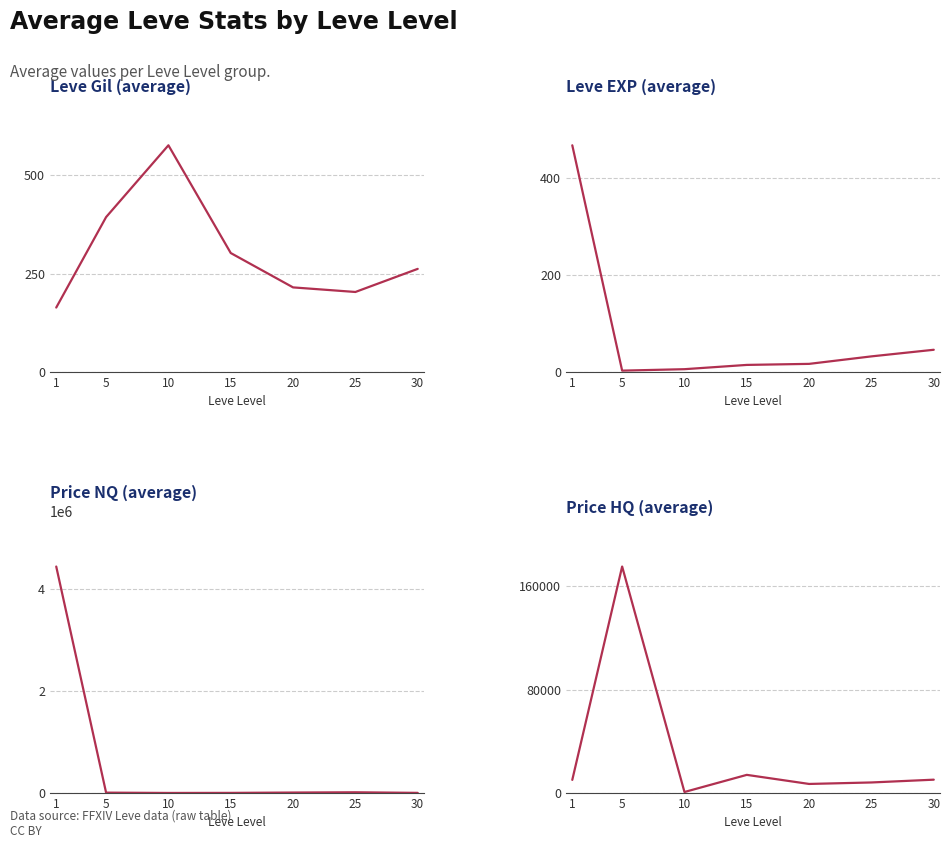

True or false: LevePriceNQ and Leve EXP cross at least once.

False